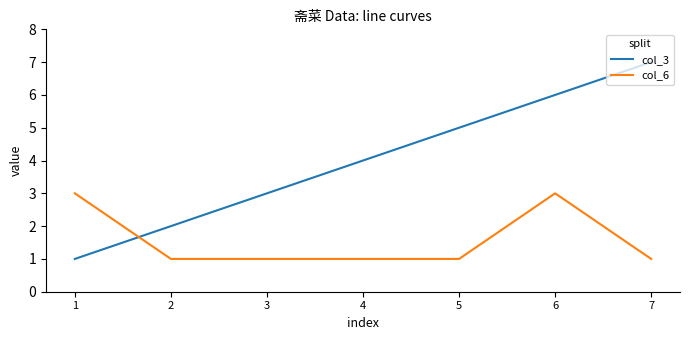

The value of col_6 at 2 is 2. True or false?

False